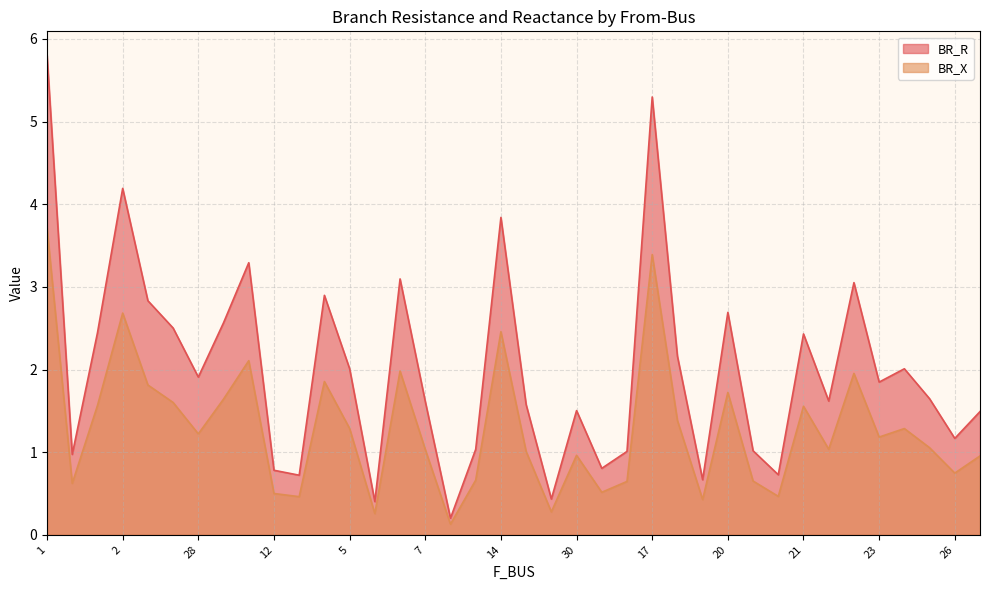

Rank the series by their maximum value, from highest to lowest.

BR_R, BR_X